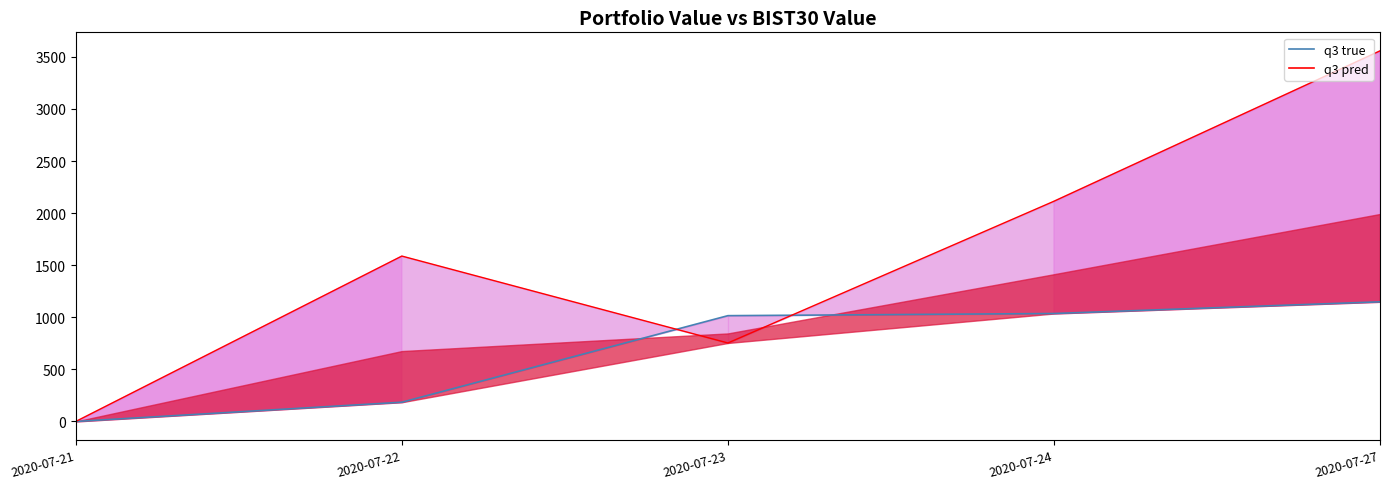

At 2020-07-27, list the series in order from largest to smallest.

BIST30 Value (q3 pred), Portfolio Value (q3 true)